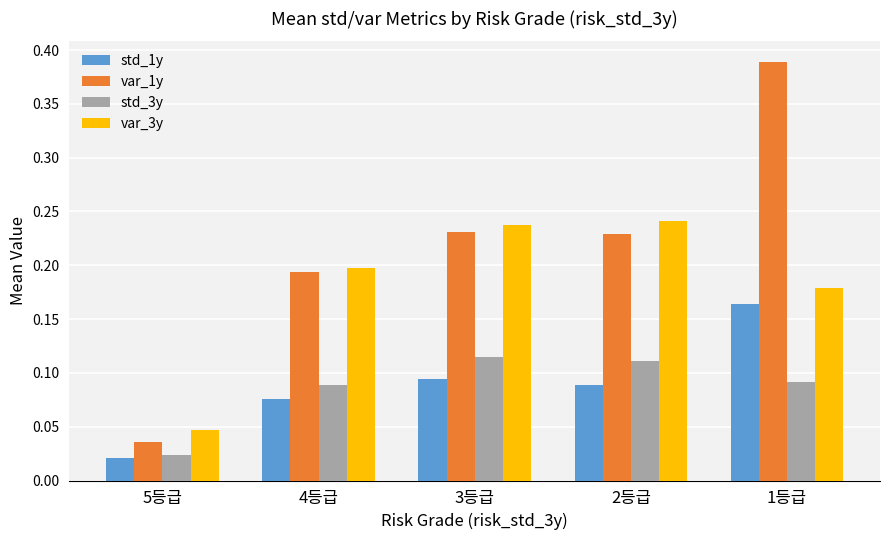

True or false: var_3y has a value of 0.4 at 2등급.

False